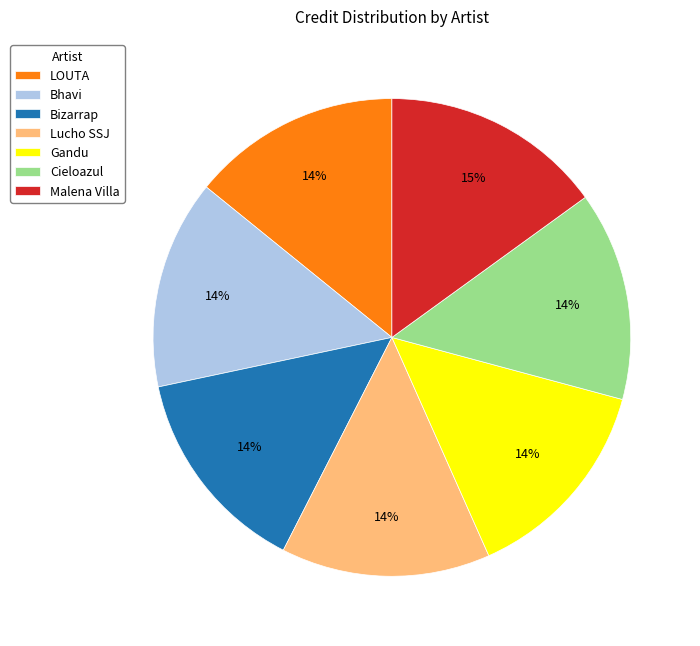

Which category has the biggest portion of the pie?

Malena Villa